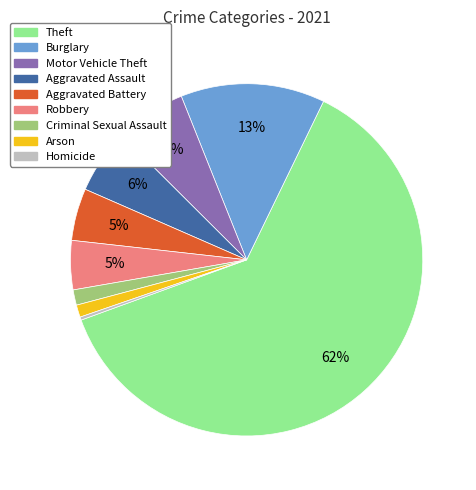

Is there a majority slice in this chart?

Yes